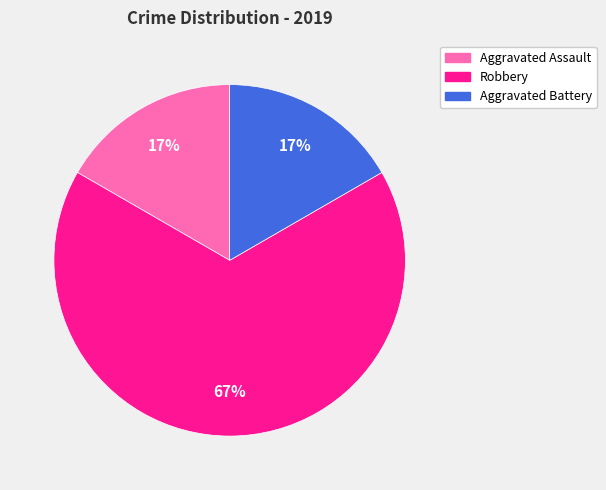

Does any single category account for the majority?

Yes